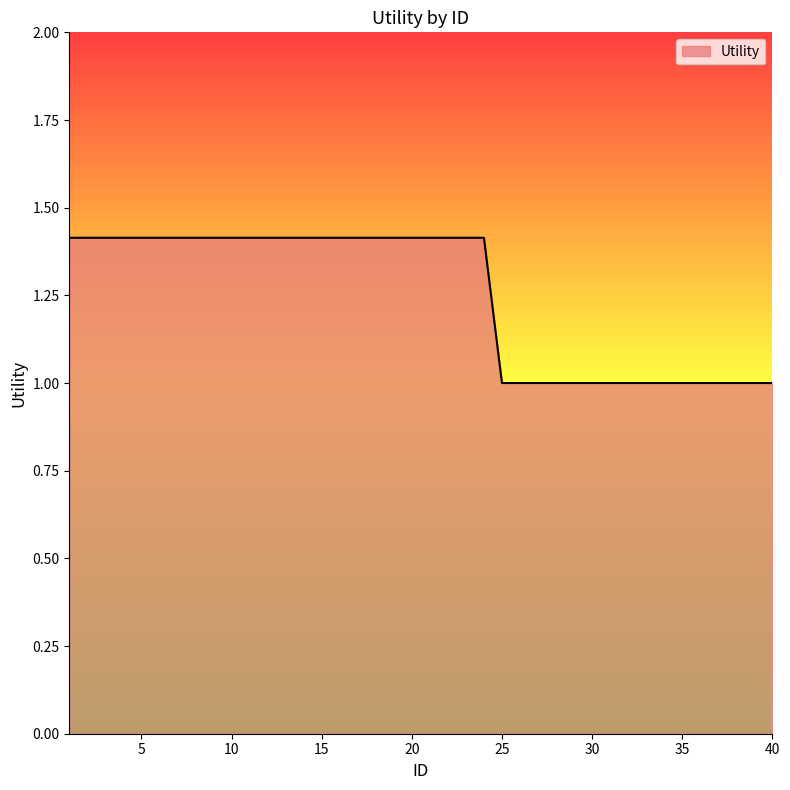

What is the smallest value displayed?

1.0